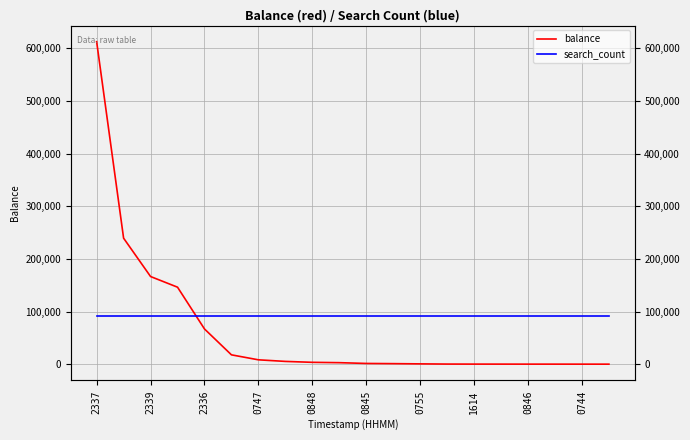

How many lines are shown in the chart?

2